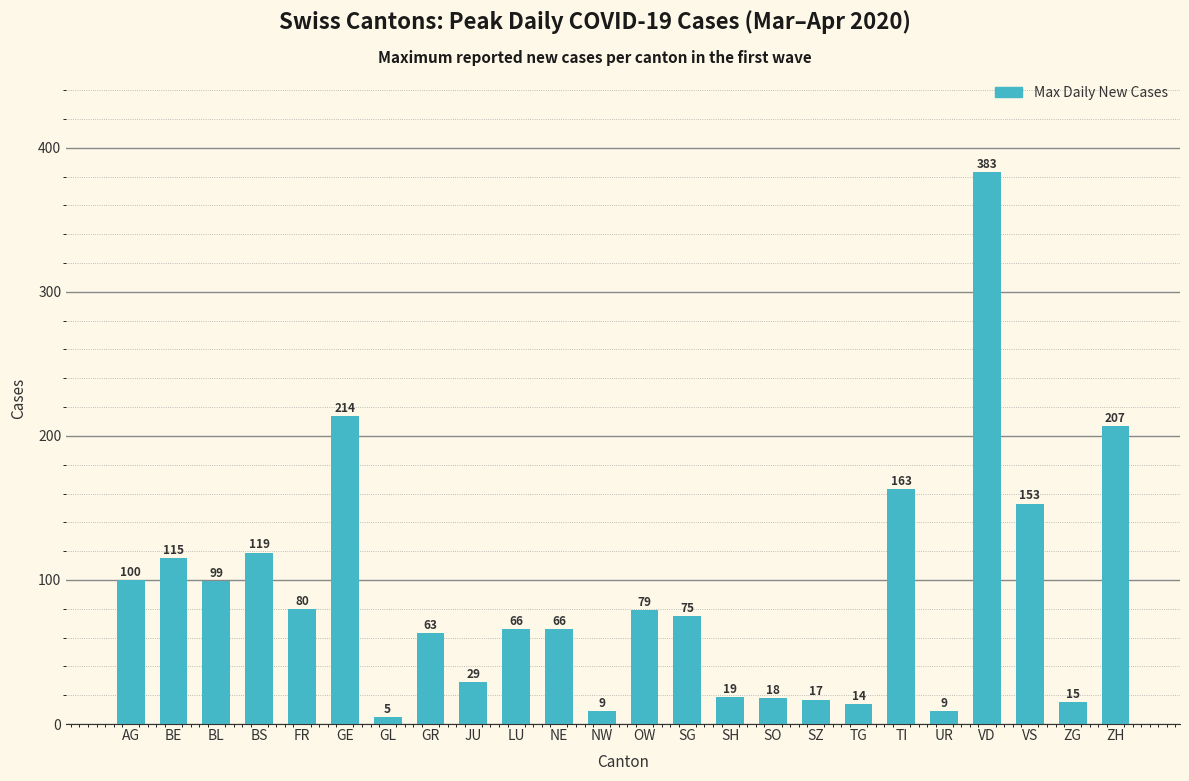

What is the value of the 6th bar from the left?

214